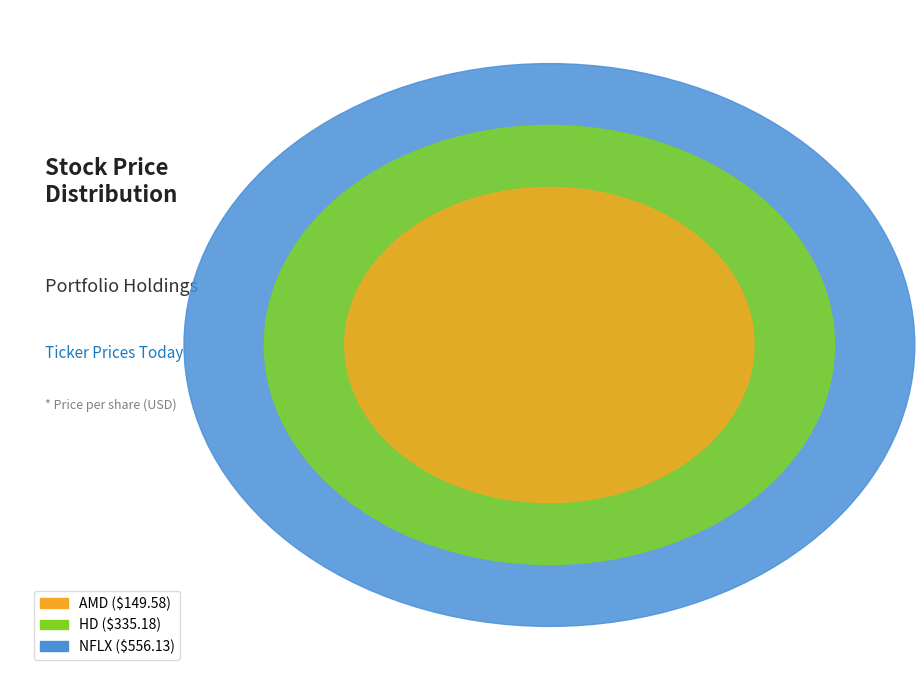

Which slice is the smallest?

AMD